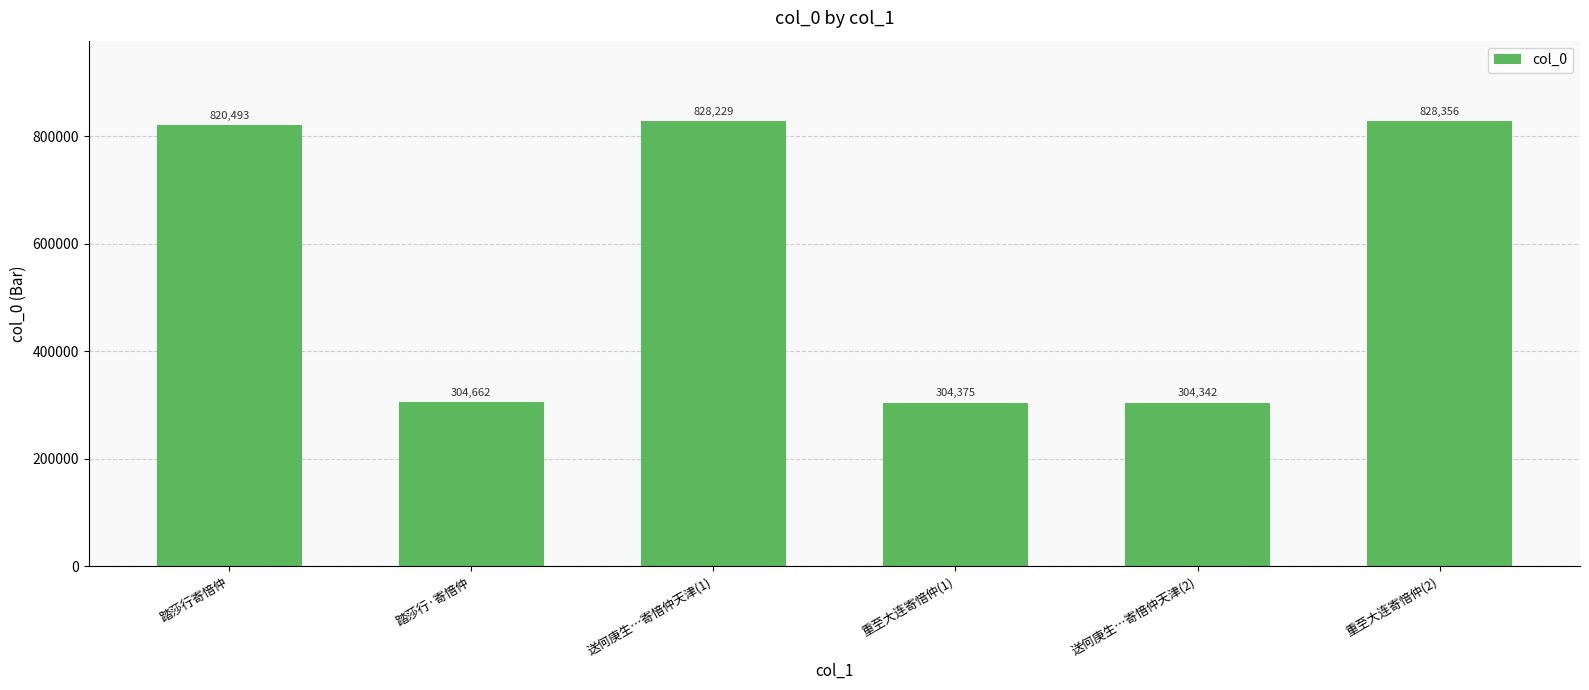

List the labels in order of value, largest first.

重至大连寄愔仲(2), 送何庚生…寄愔仲天津(1), 踏莎行寄愔仲, 踏莎行·寄愔仲, 重至大连寄愔仲(1), 送何庚生…寄愔仲天津(2)